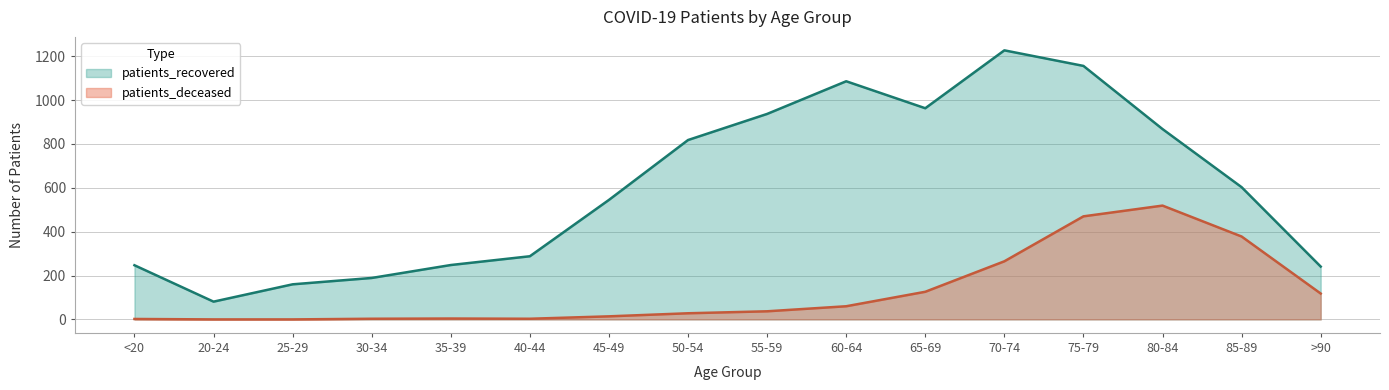

Reading left to right, extract all data points from this chart.

patients_recovered: <20=247	20-24=81	25-29=160	30-34=189	35-39=248	40-44=288	45-49=545	50-54=818	55-59=937	60-64=1086	65-69=963	70-74=1227	75-79=1156	80-84=868	85-89=603	>90=241
patients_deceased: <20=2	20-24=0	25-29=0	30-34=3	35-39=4	40-44=3	45-49=14	50-54=28	55-59=37	60-64=60	65-69=126	70-74=265	75-79=470	80-84=519	85-89=378	>90=118